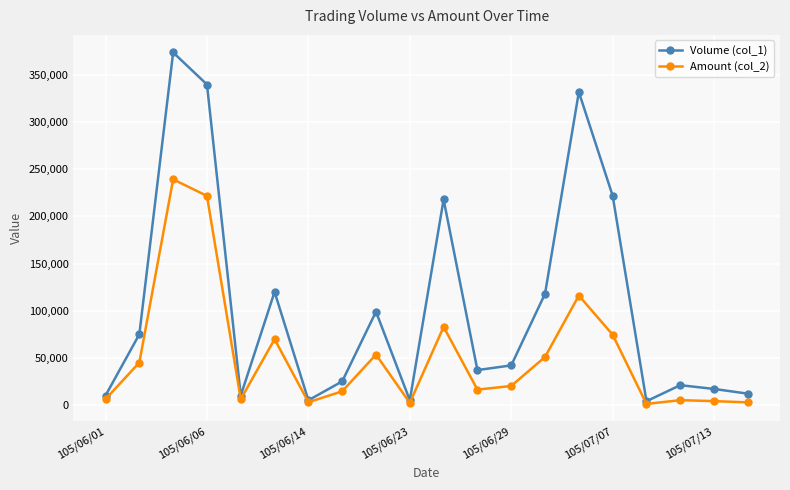

List the series in order of their overall mean, highest first.

Volume (col_1), Amount (col_2)